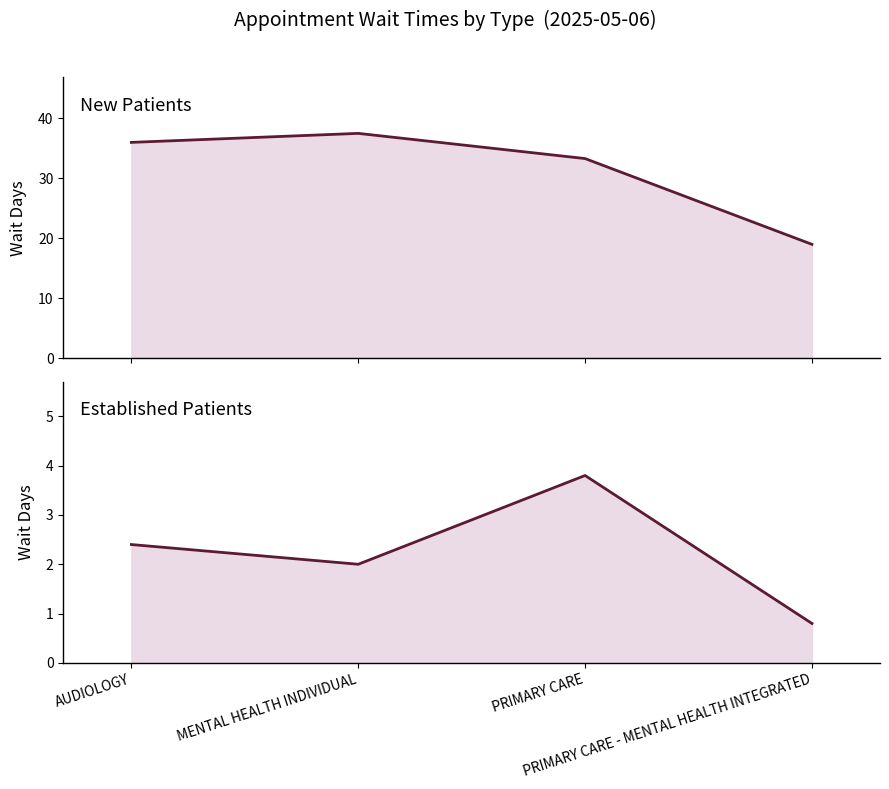

What is the maximum value for EstablishedPatients?

3.8